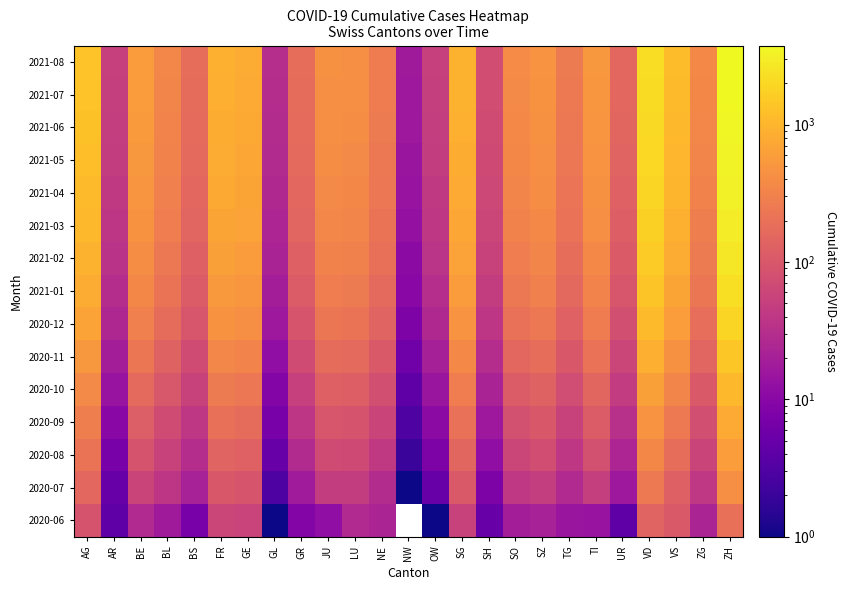

What is the total value across all series at SO?

3324.0